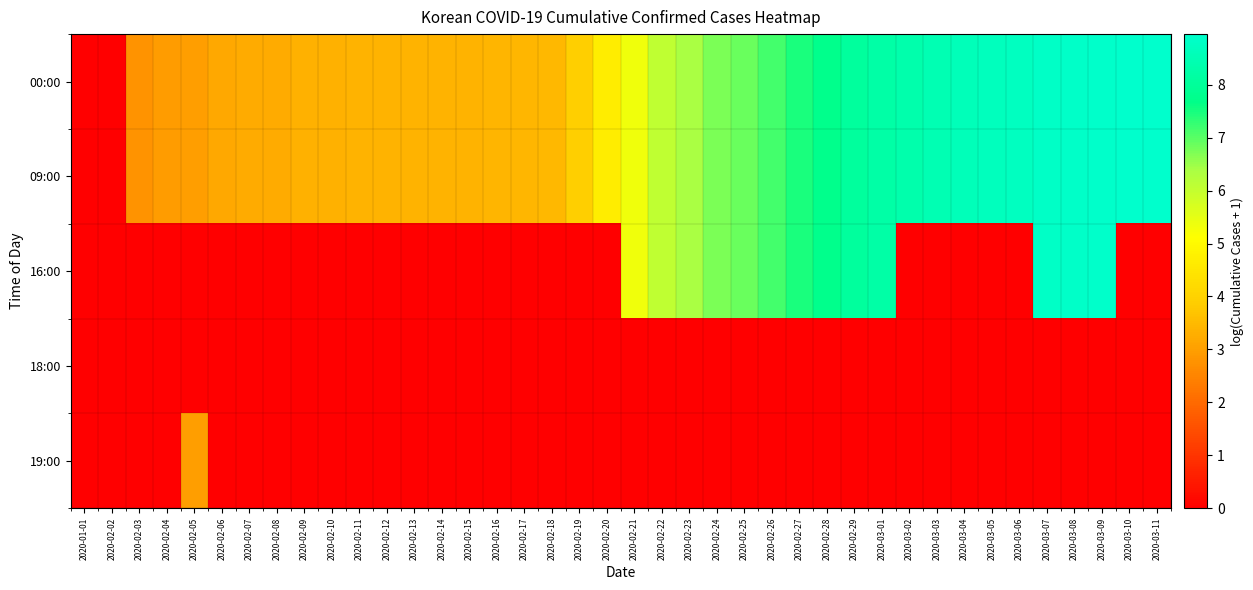

What is the greatest value displayed?

9.0